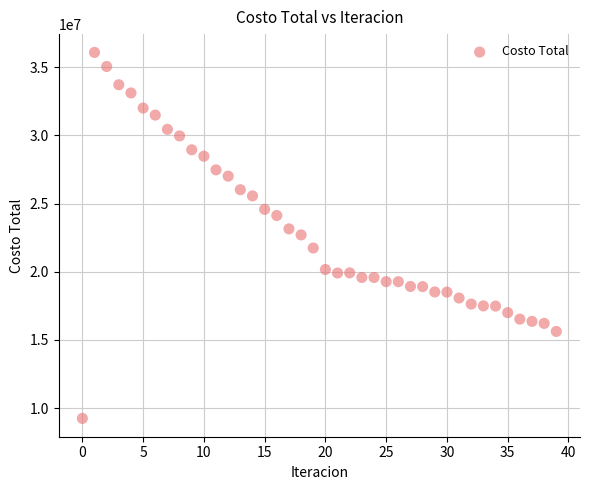

What is the range of Y values (max minus min)?

26834065.8